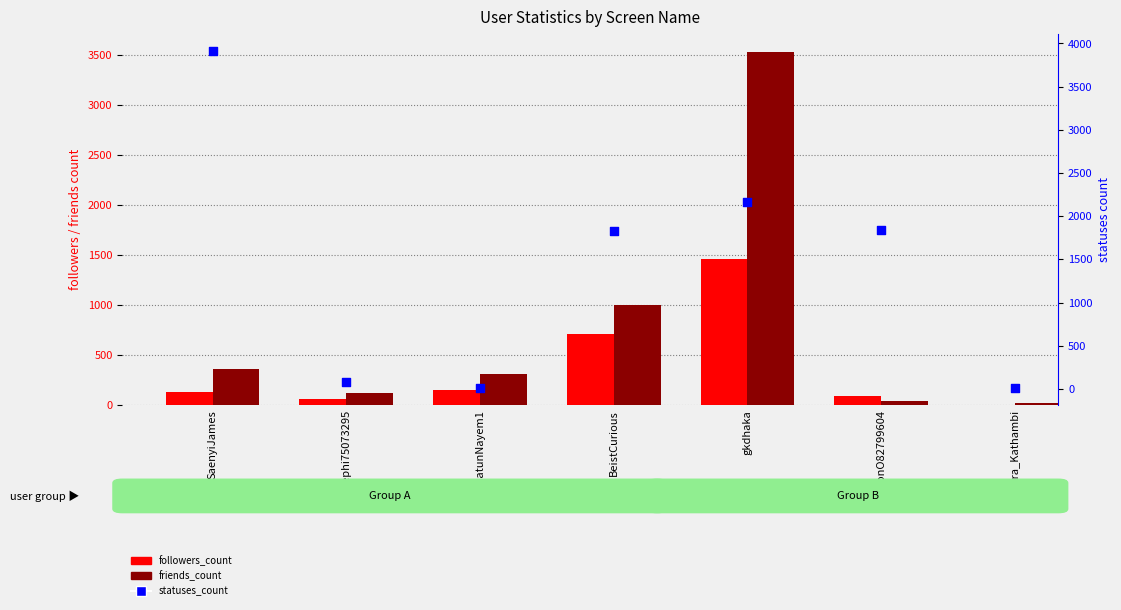

Is the value of followers_count at Sandra_Kathambi greater than the value of friends_count at gkdhaka?

No